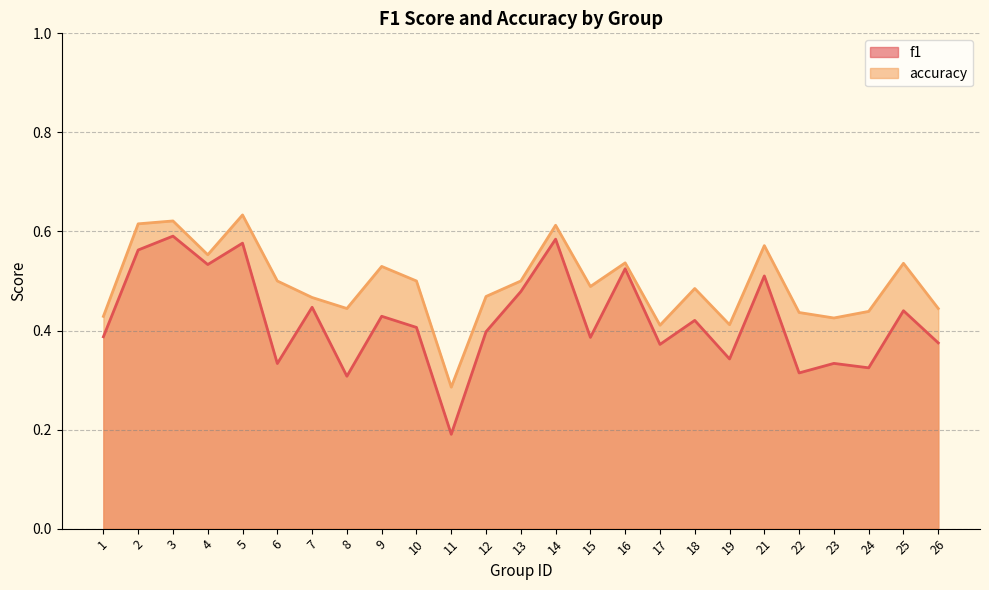

What is the minimum value for f1?

0.2